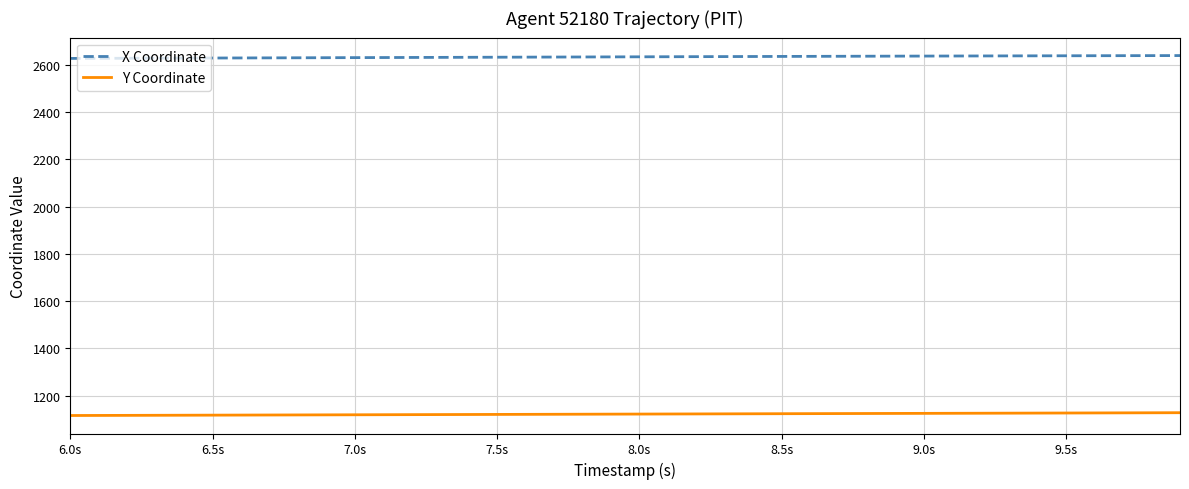

What are all the series names shown in the legend?

X Coordinate, Y Coordinate